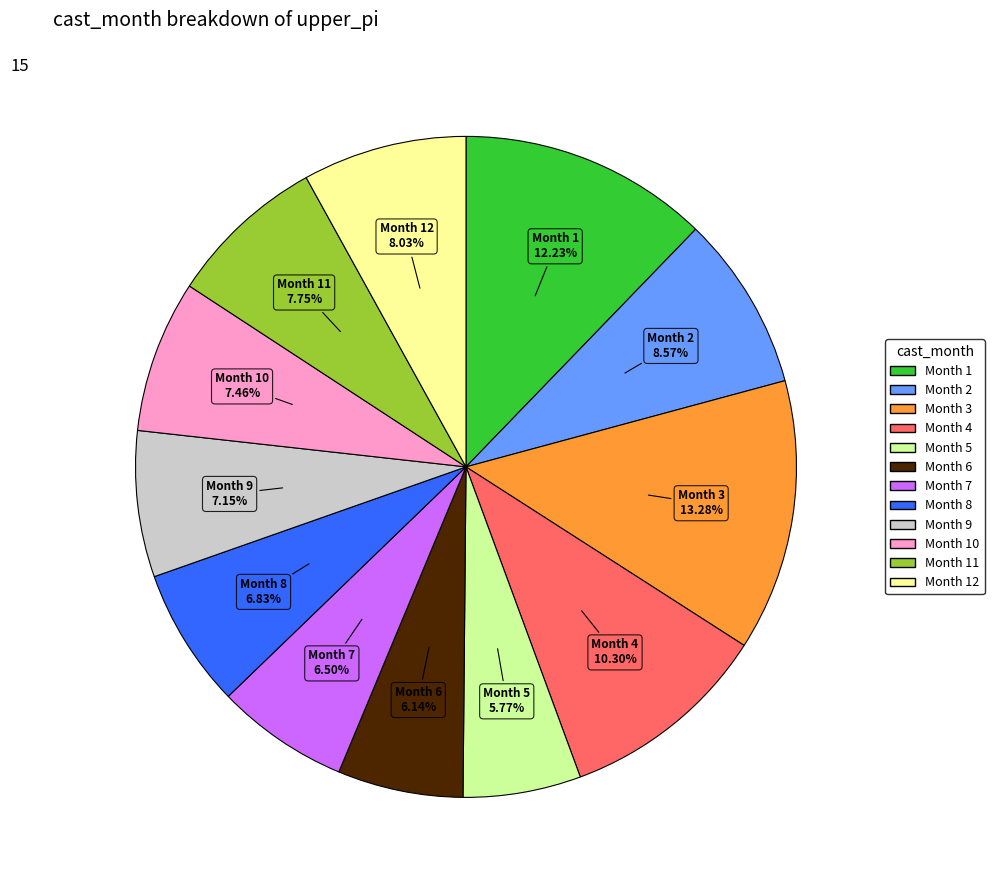

Is there any slice that represents more than half of the pie?

No